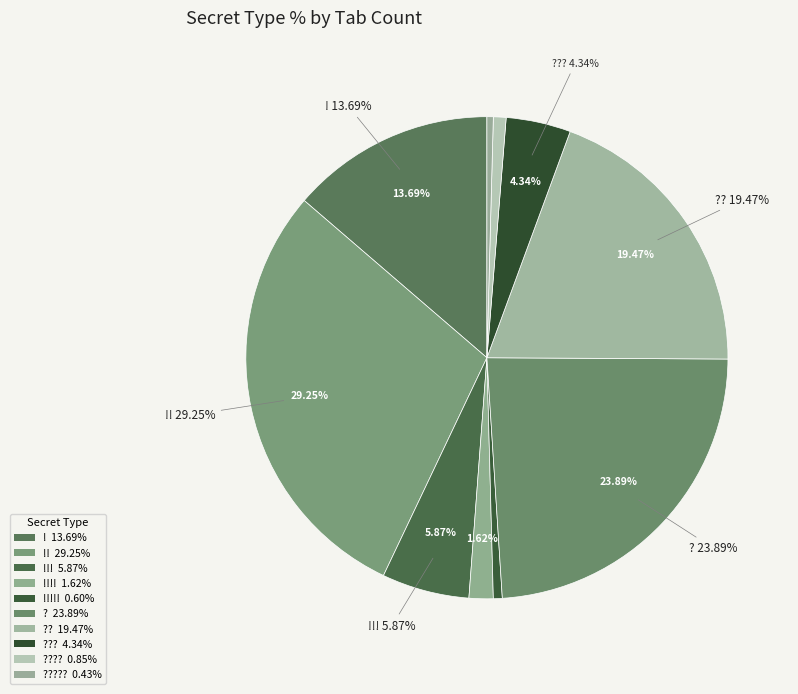

How many segments does this pie chart have?

10